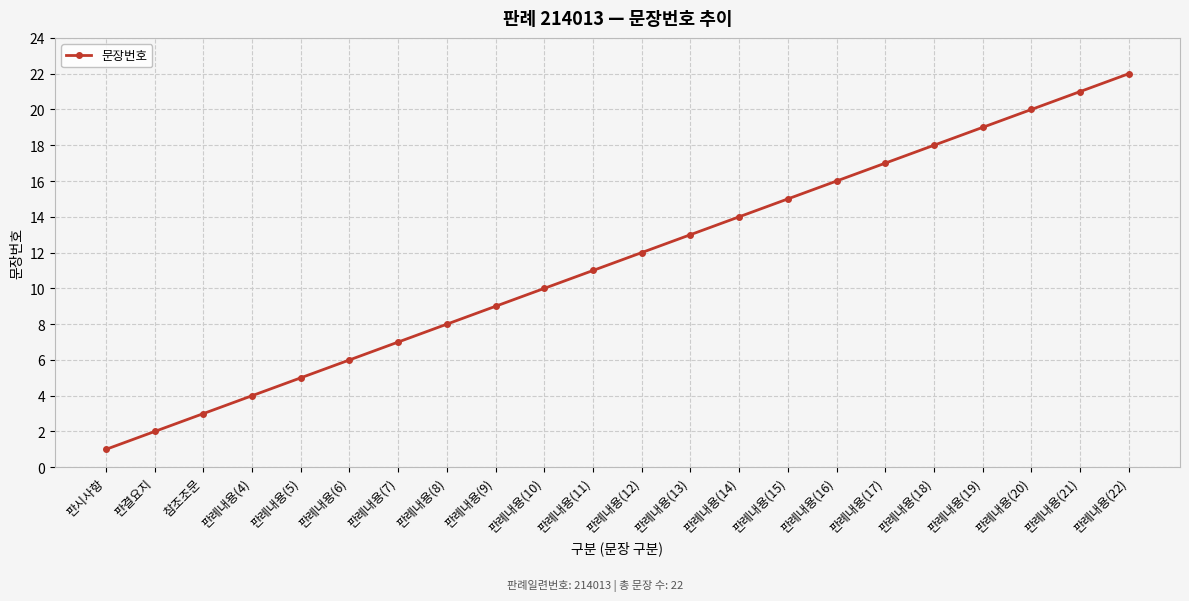

Reading left to right, transcribe all the data shown in this chart.

1	2	3	4	5	6	7	8	9	10	11	12	13	14	15	16	17	18	19	20	21	22